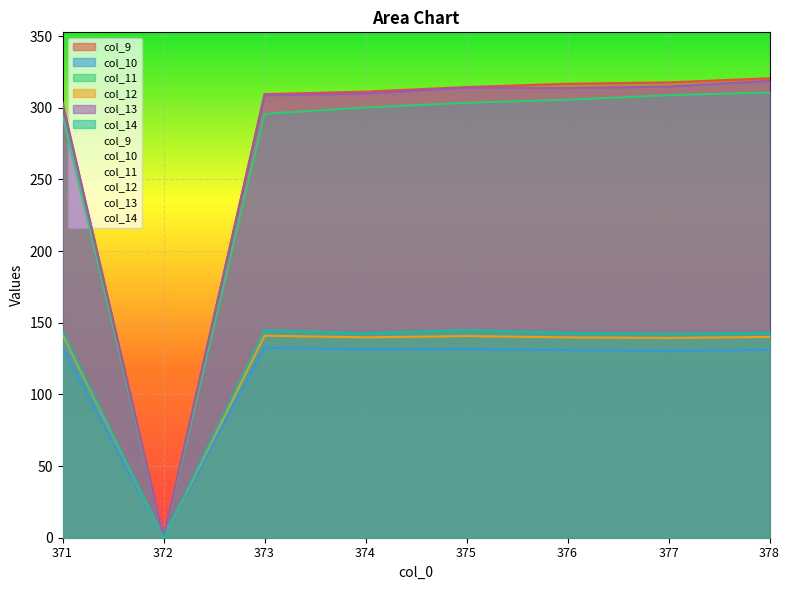

Rank the categories by col_9 value from highest to lowest.

378, 377, 376, 375, 374, 373, 371, 372